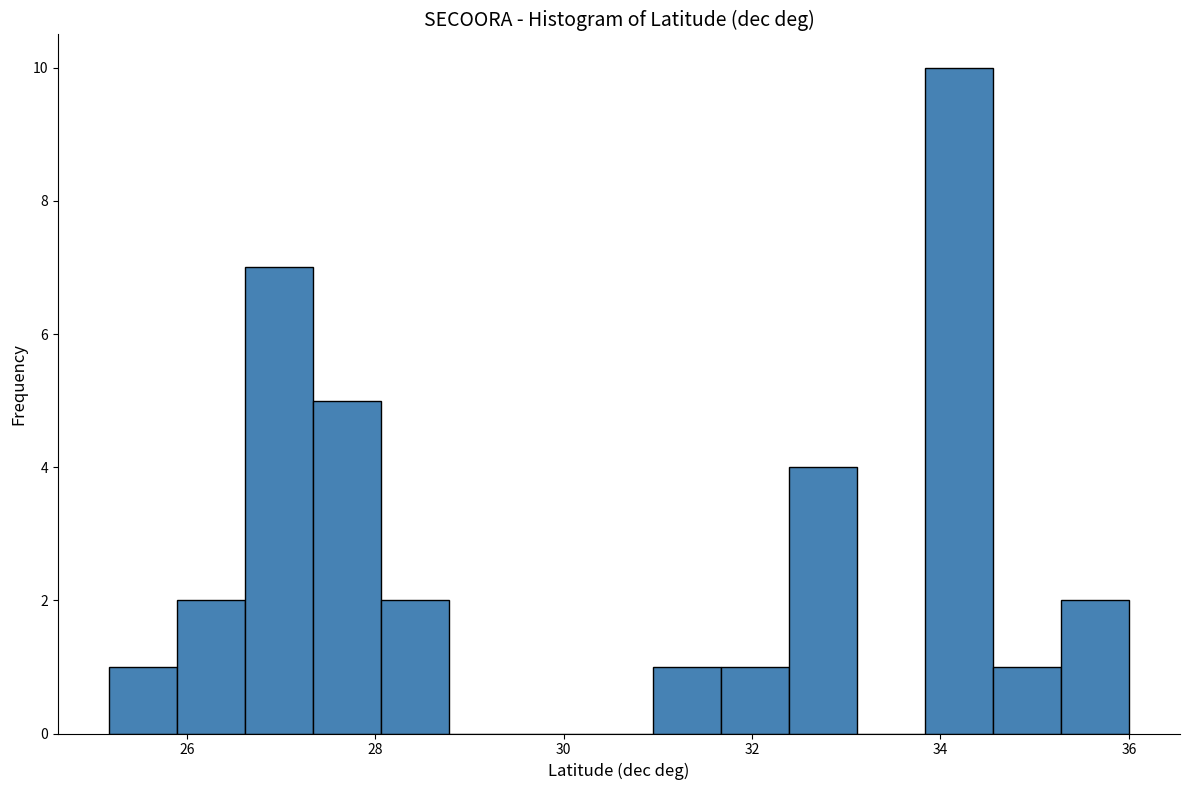

Read against the x-axis, roughly where is the centre of the tallest bar?

34.2